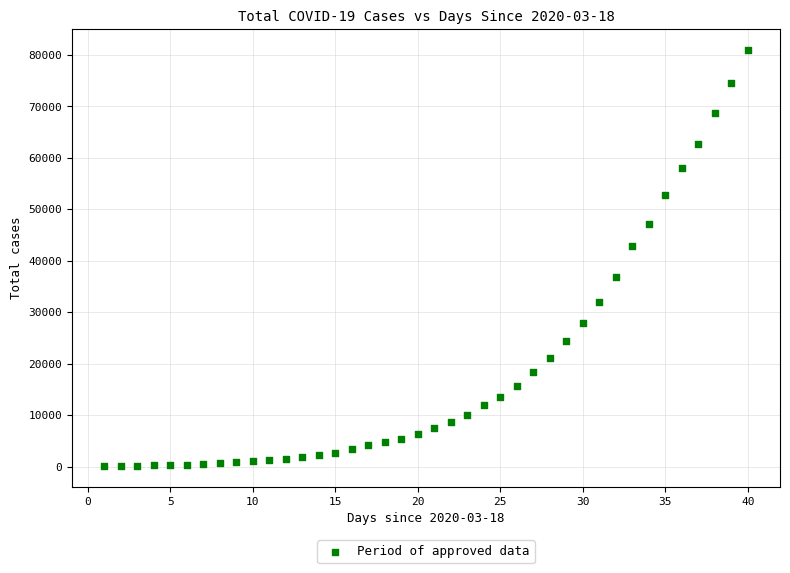

What is the range of Y values (max minus min)?

80802